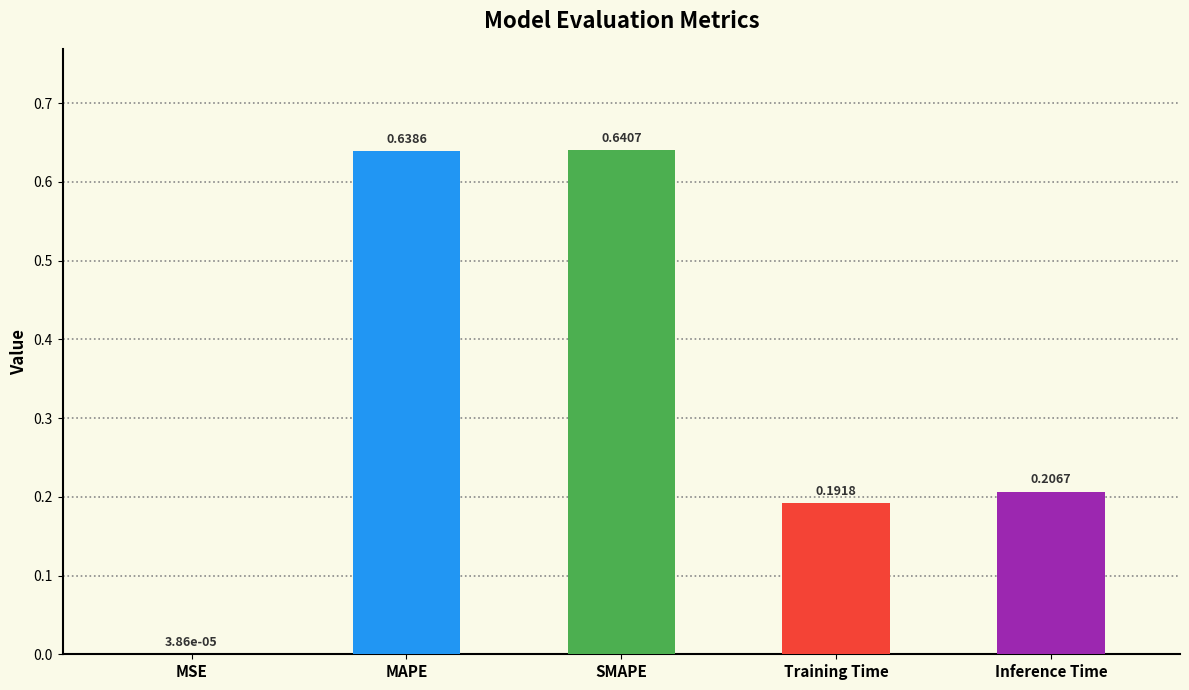

Where is the data nearest to the value 0?

MSE